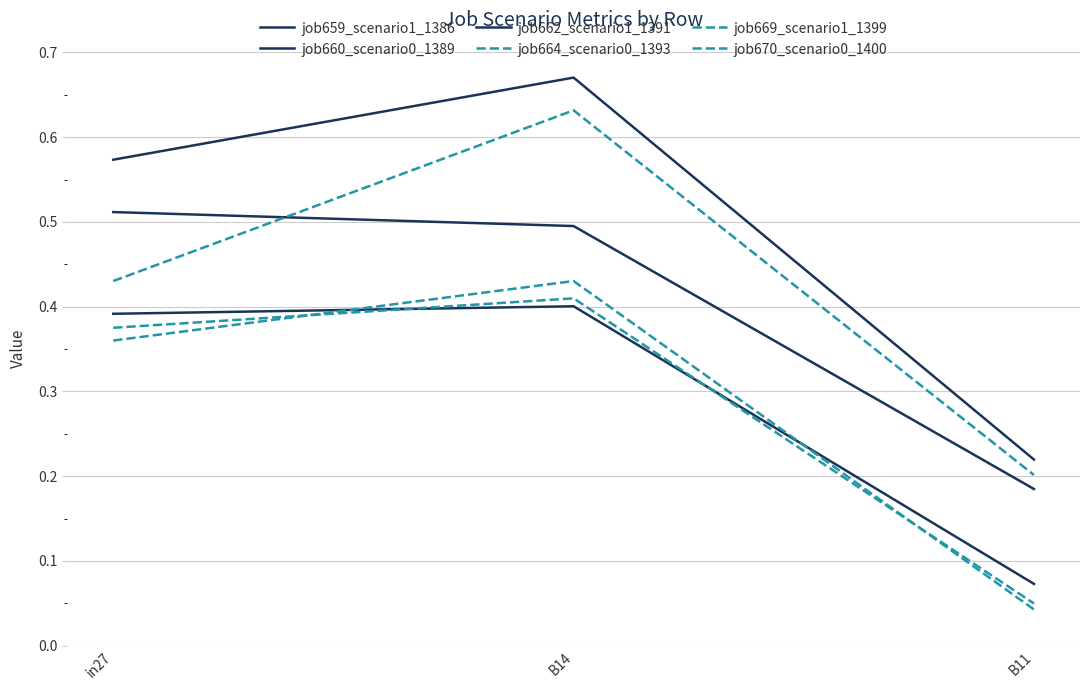

How many job670_scenario0_1400 values are between 0 and 1?

3